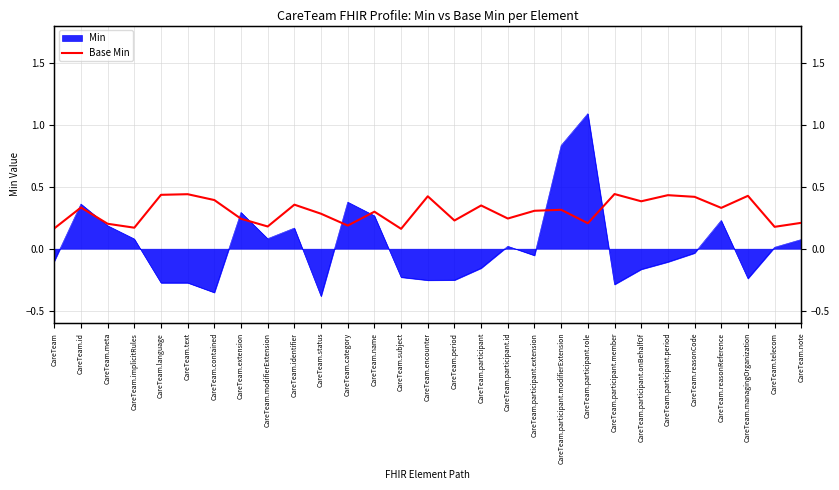

The value at CareTeam.name is 0.3. True or false?

True